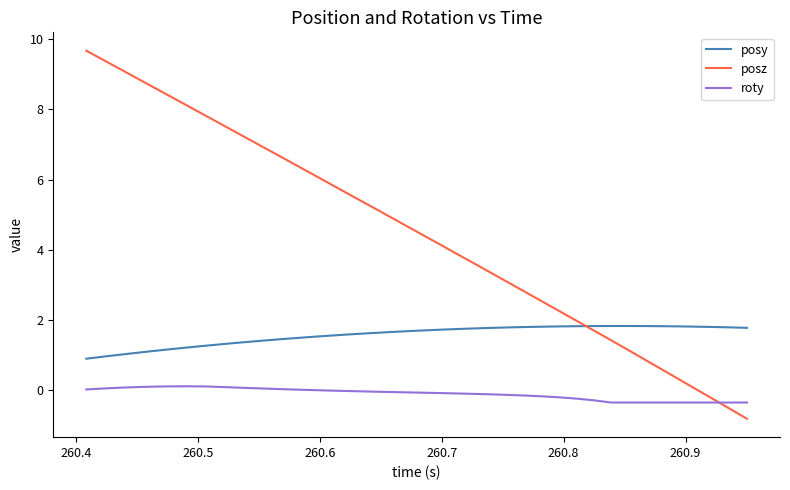

True or false: posy and roty intersect in this chart.

False